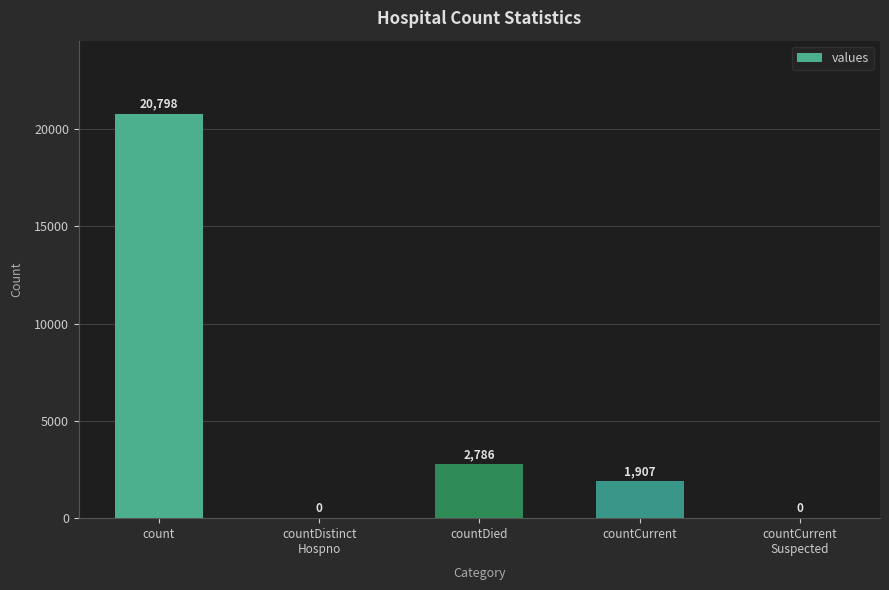

What is the sum of the values at countCurrent and count?

22705